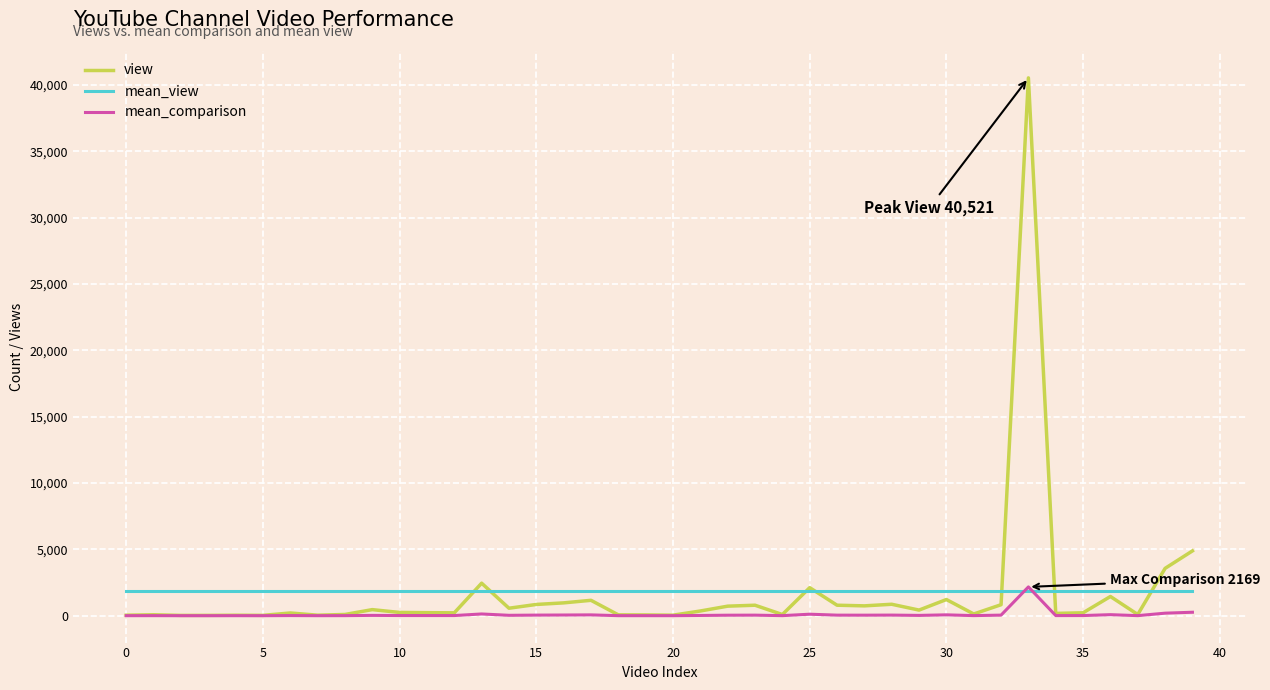

Which series has the widest spread of values?

view